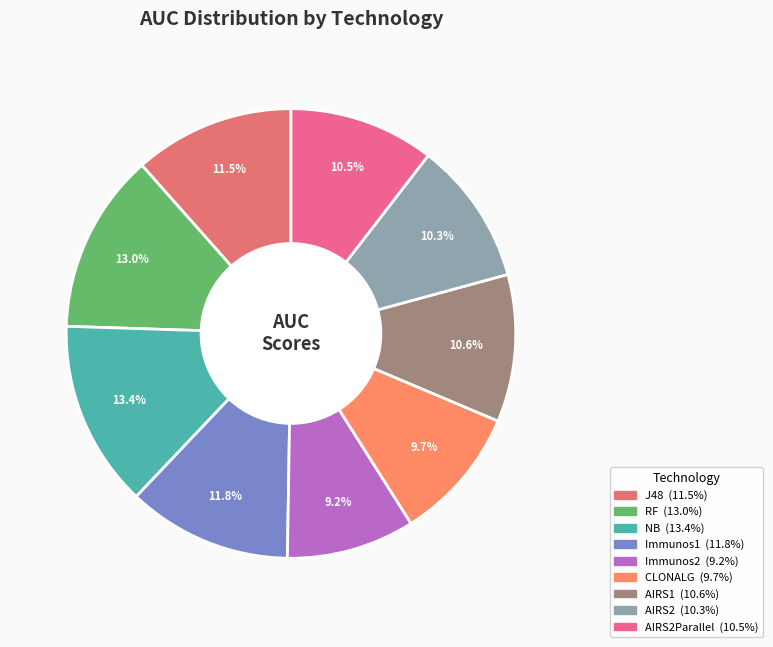

Is there a majority slice in this chart?

No